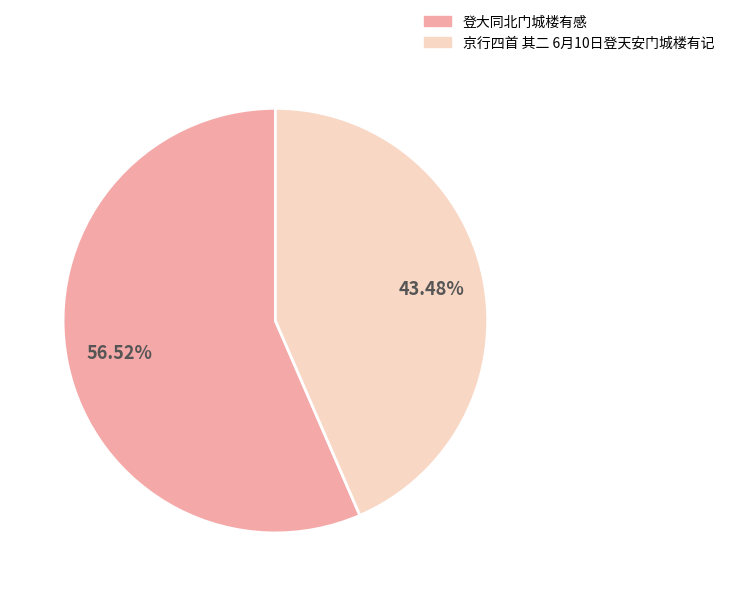

Count the number of slices in the pie.

2